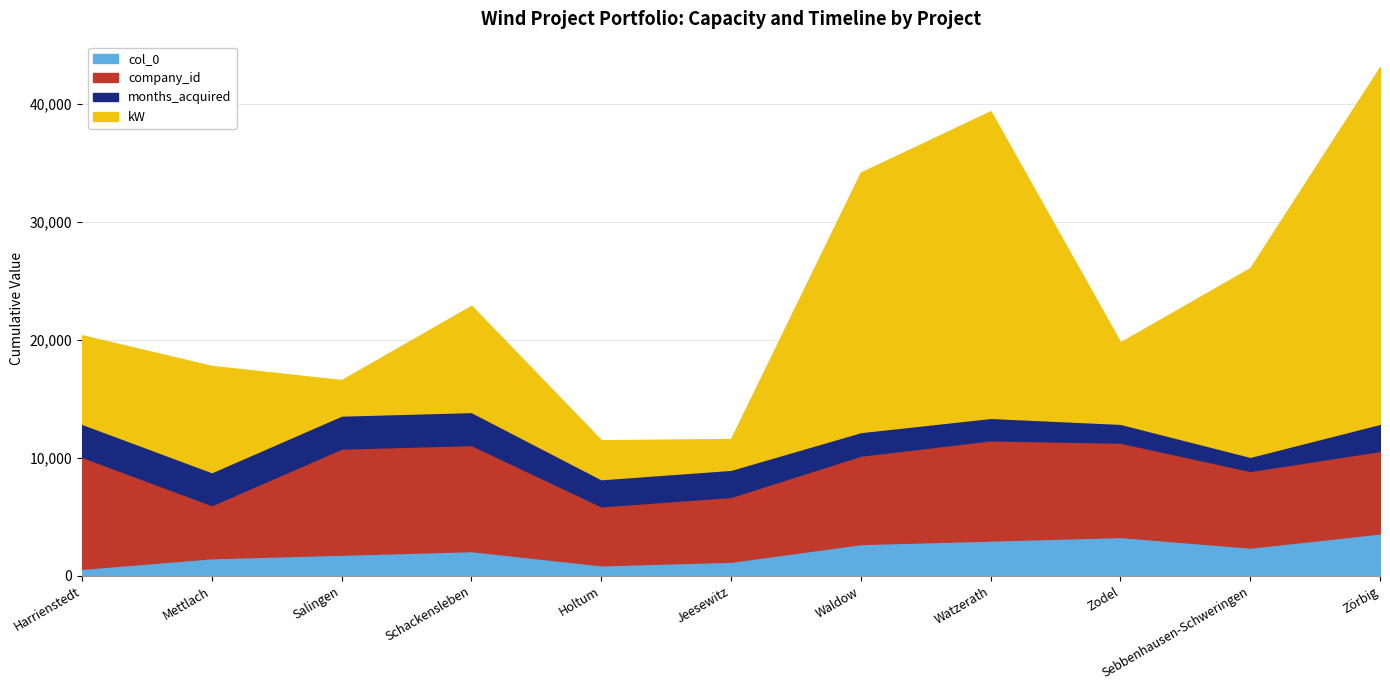

True or false: col_0 has a value of 2100 at Schackensleben.

True